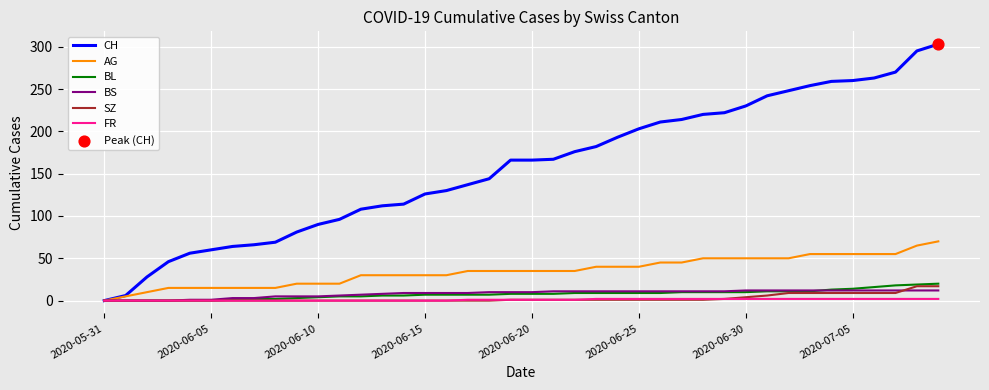

Which series has the largest total across all categories?

CH